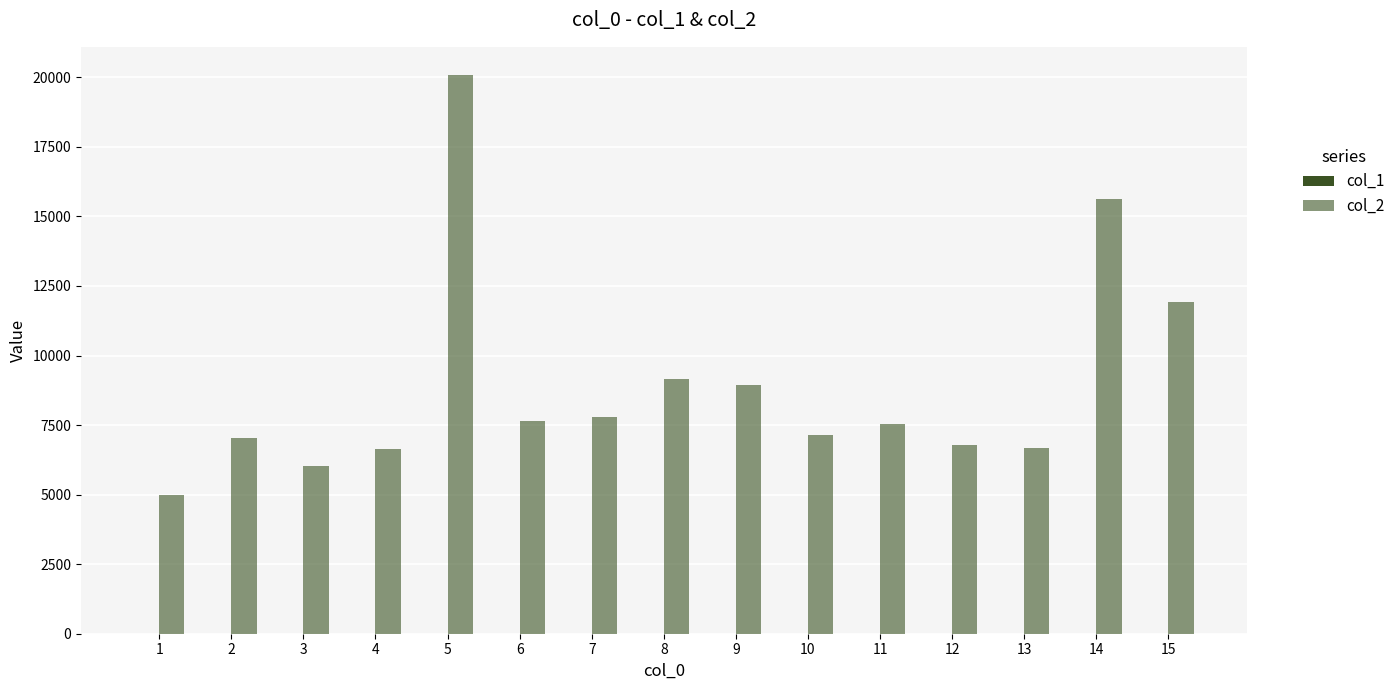

Are the bars horizontal?

No